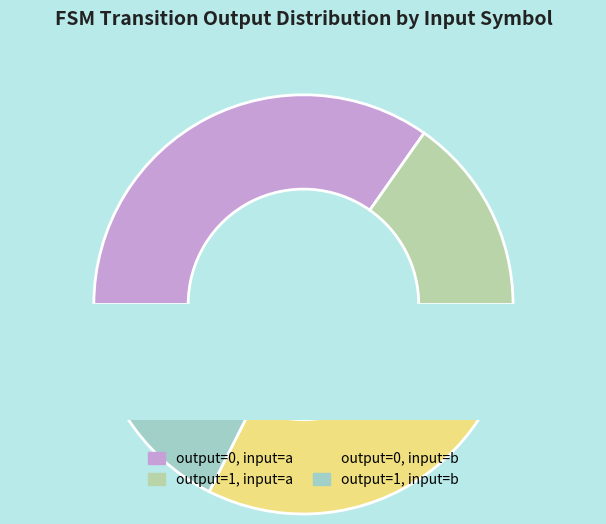

Between output=1, input=a and output=1, input=b, which is larger?

output=1, input=b